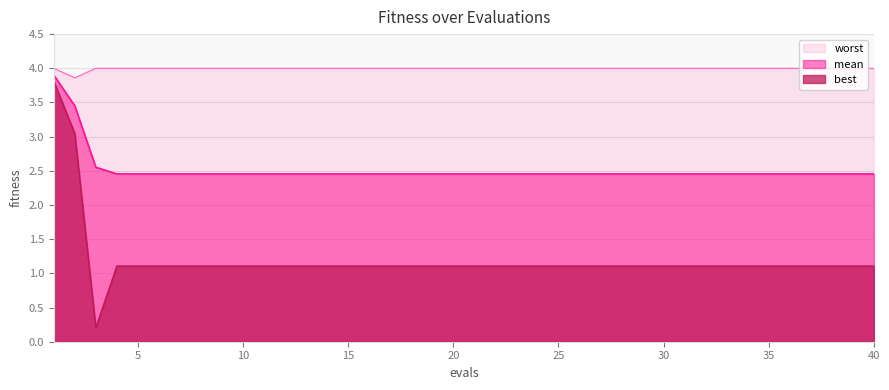

Between 3 and 8, which series saw the biggest shift?

best